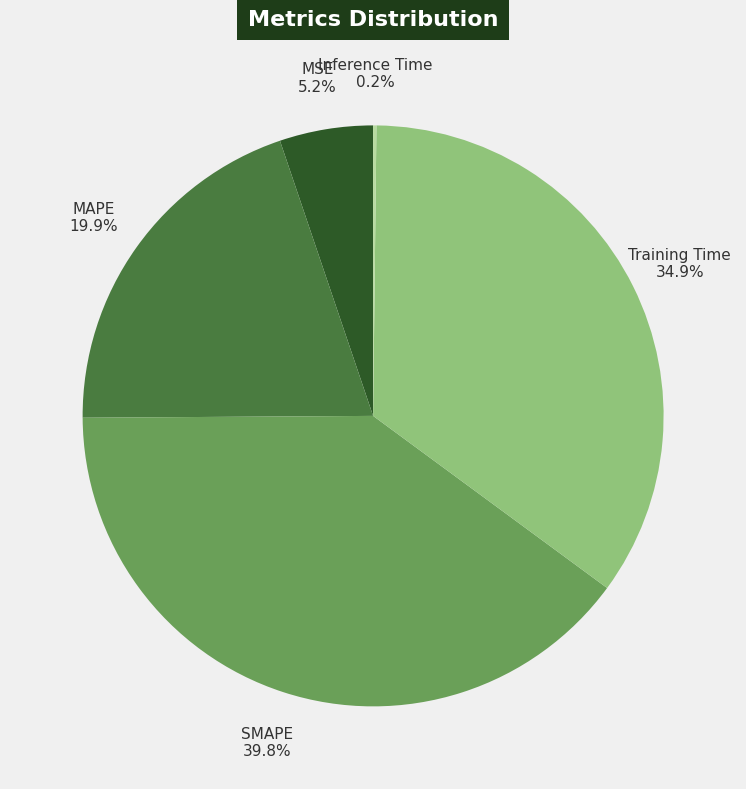

Is there any slice that represents more than half of the pie?

No